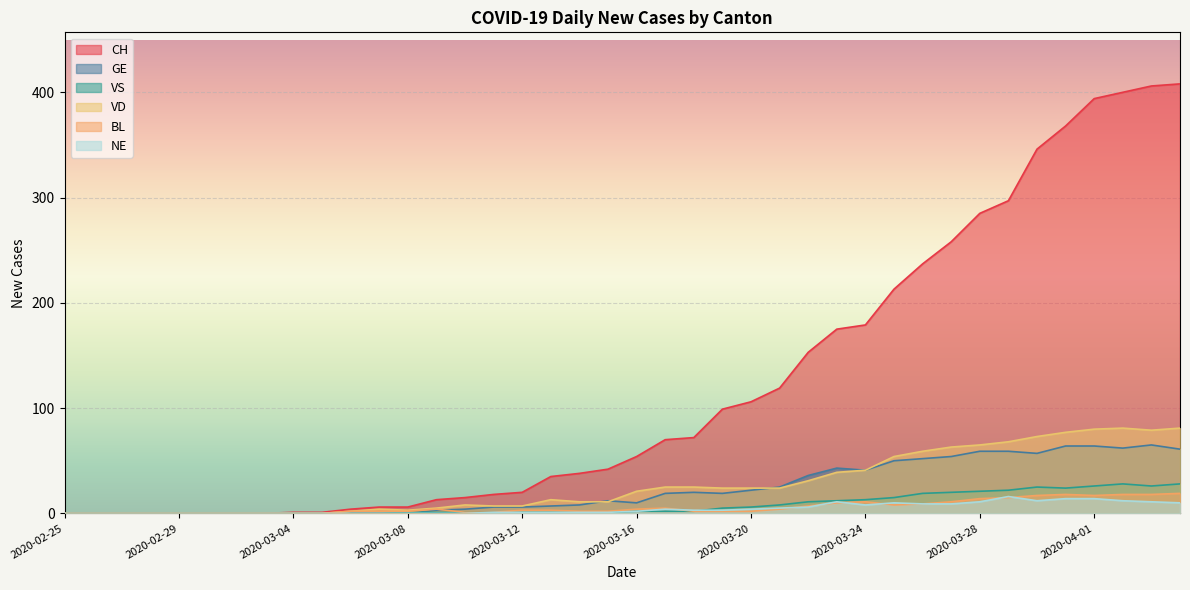

The VS series shows 14 at 2020-03-28. True or false?

False